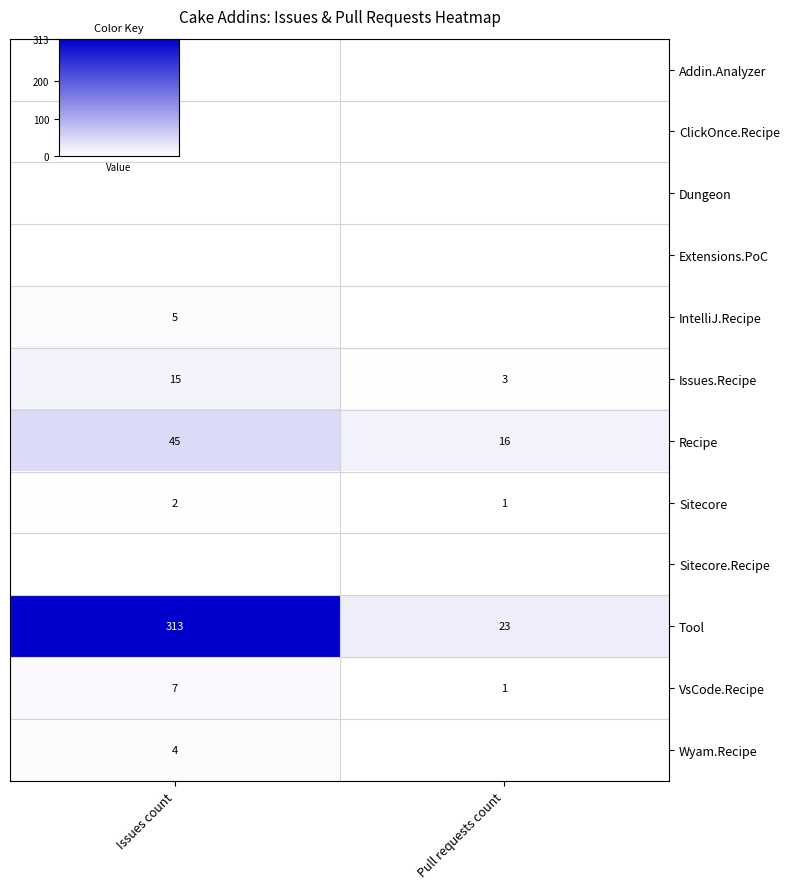

Which category has the lowest value across all series?

Pull requests count